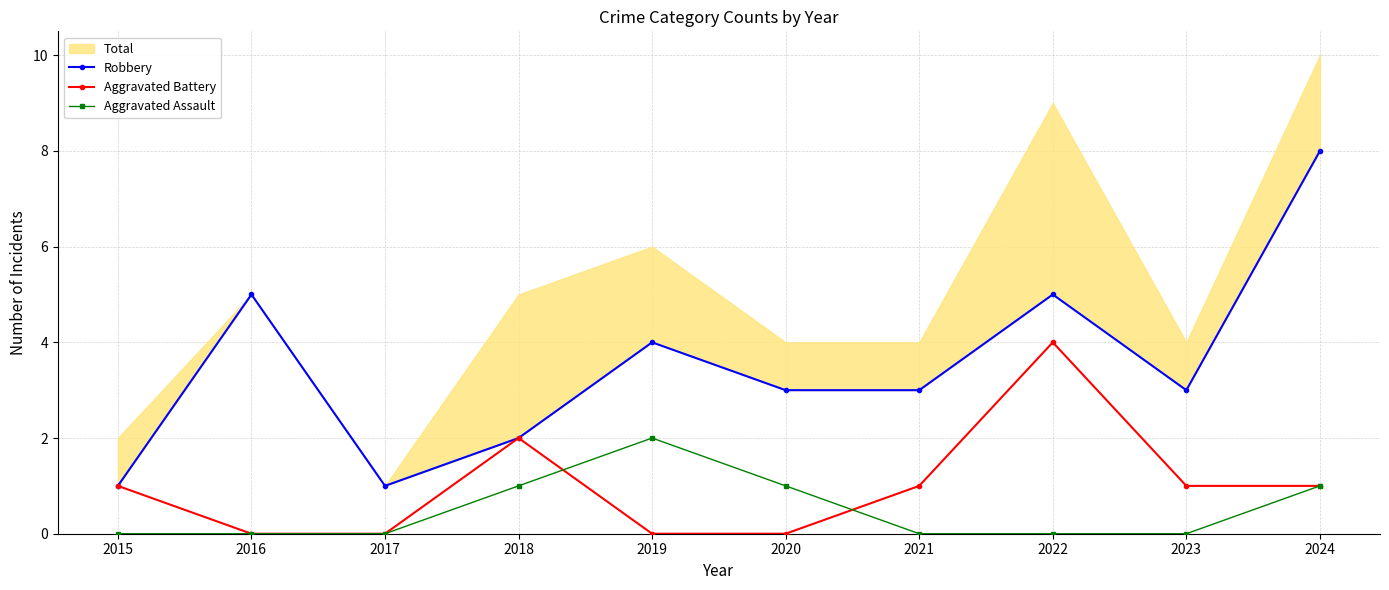

What is the total value across all series at 2022?

9